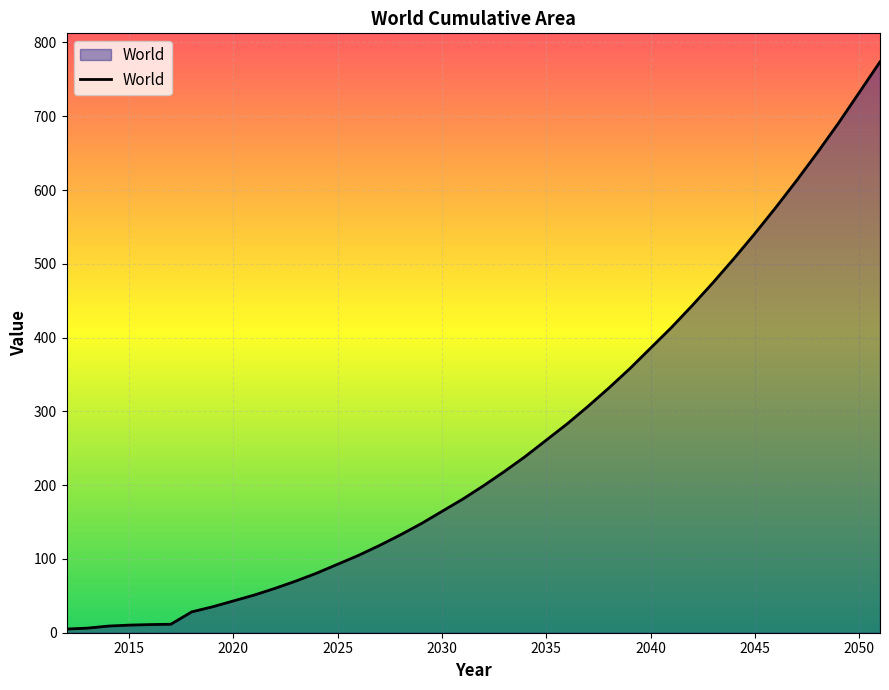

What is the maximum value shown in the chart?

773.7